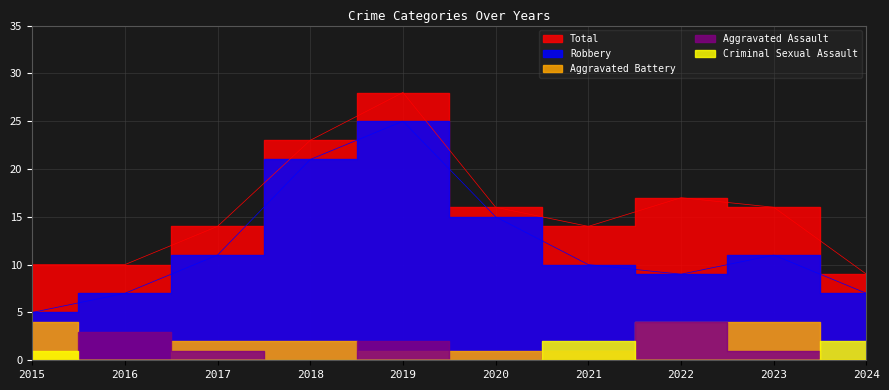

How many interior local valleys does the Aggravated Battery series have?

1